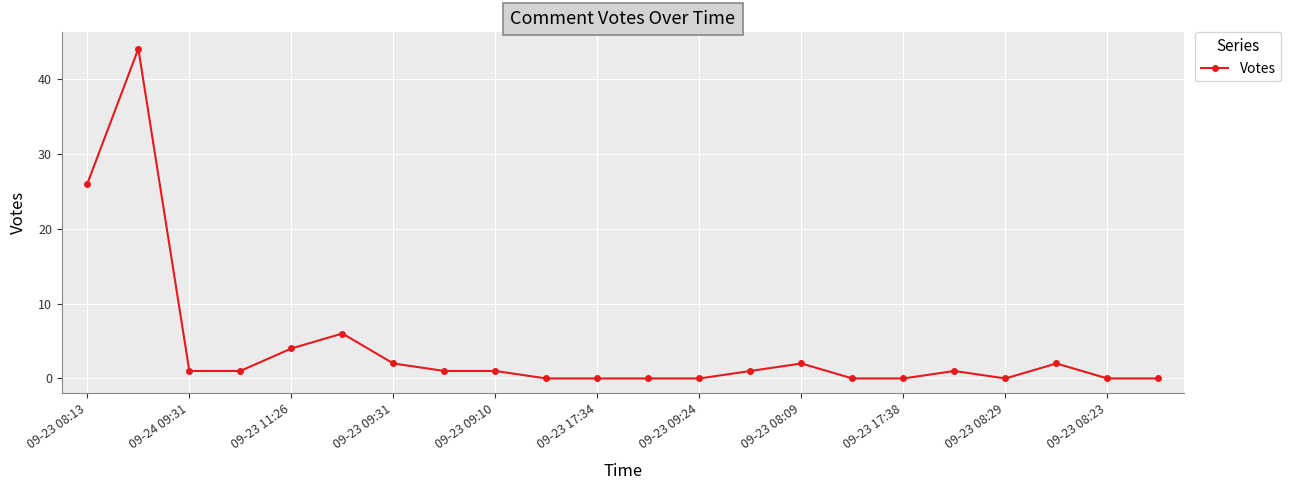

What is the maximum value shown in the chart?

44